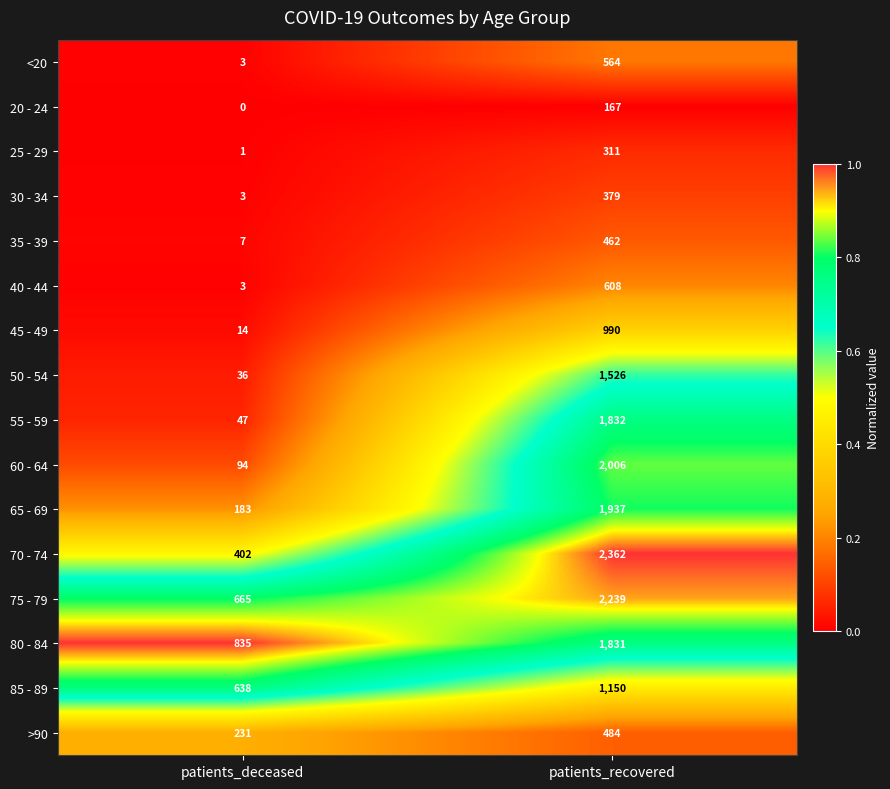

What is the maximum value shown in the chart?

2362